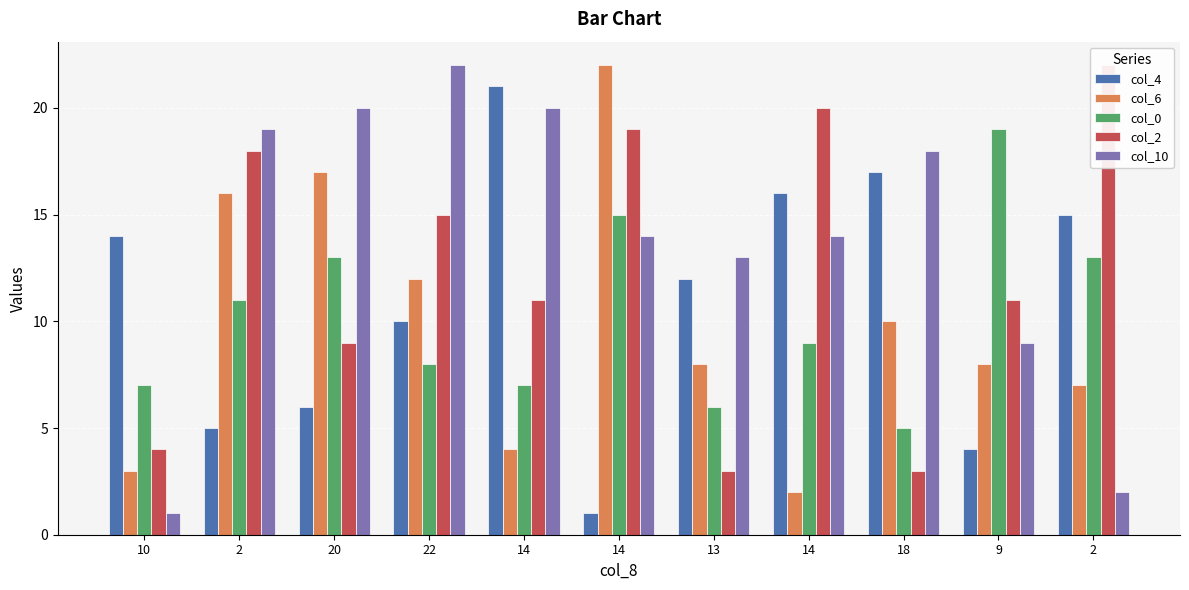

At which category does the chart reach its peak across all series?

14